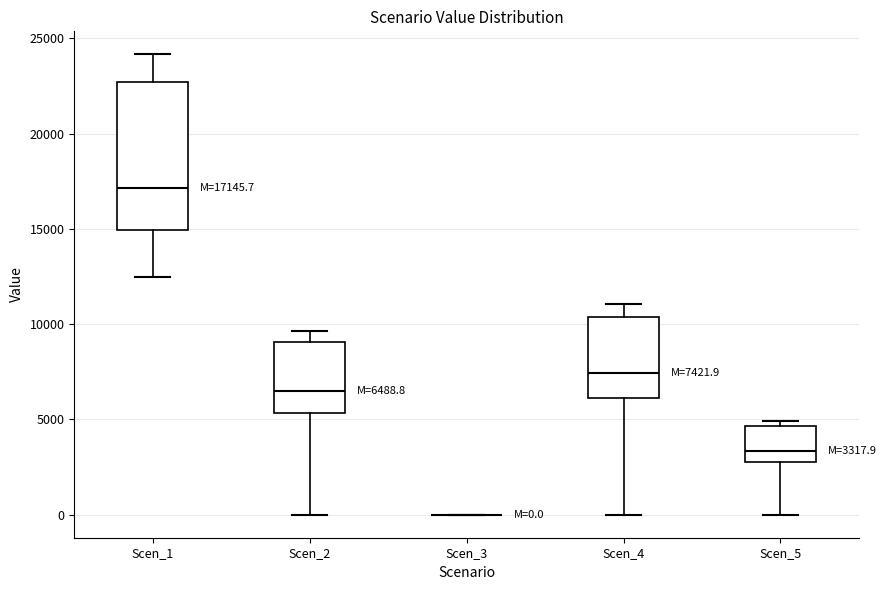

Comparing the boxes themselves (not the whiskers), which one is the tallest?

Scen_1